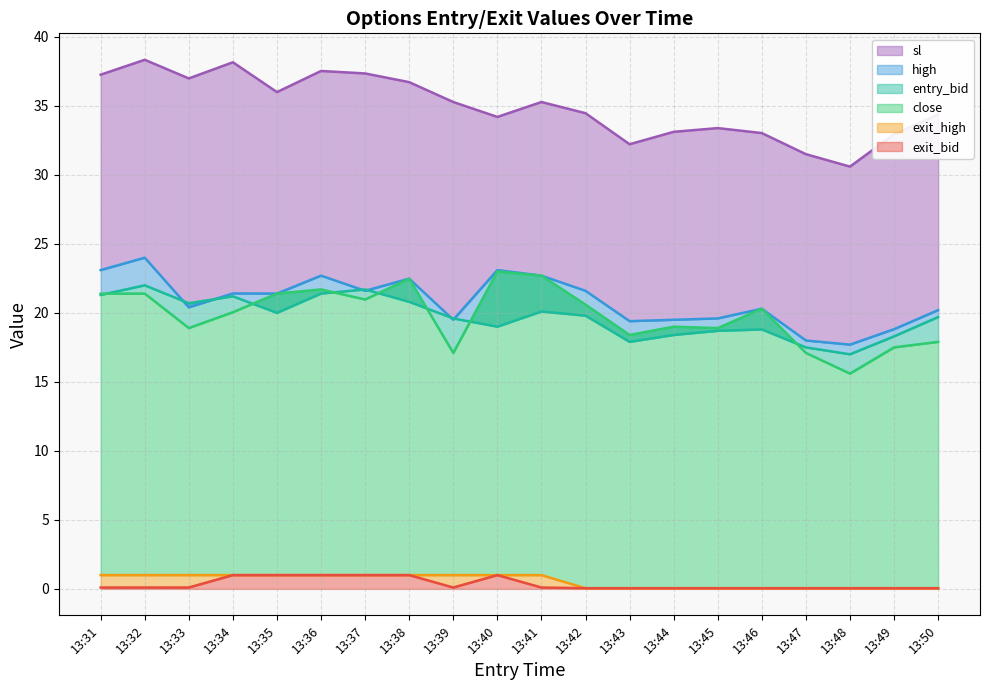

Between 13:35 and 13:42, which is larger?

13:35